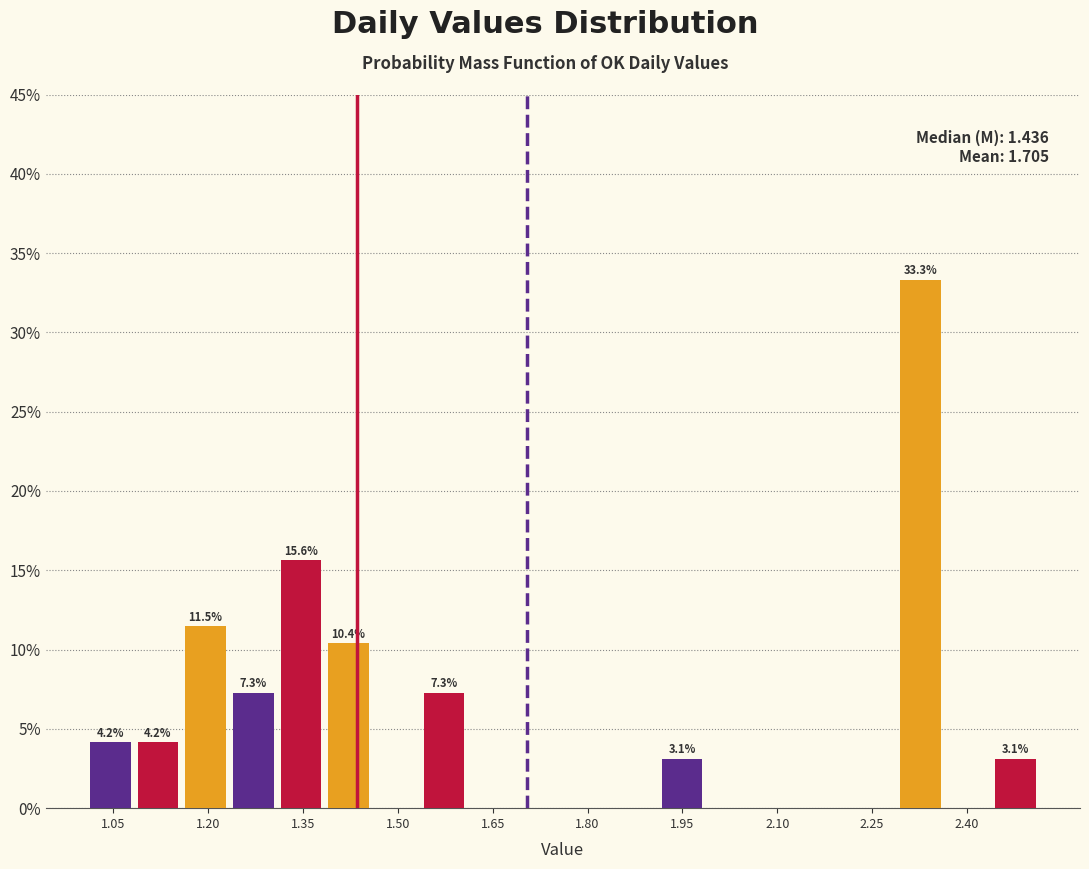

Around what value on the x-axis is the tallest bar? Give the approximate position of its centre, as read against the axis.

2.32